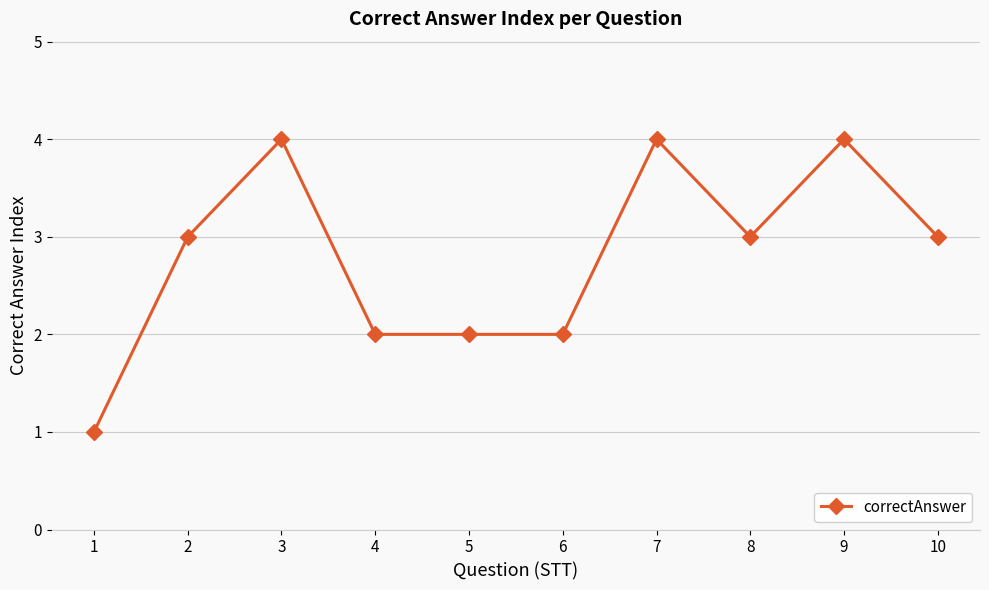

What is the difference between the second highest and second lowest values?

2